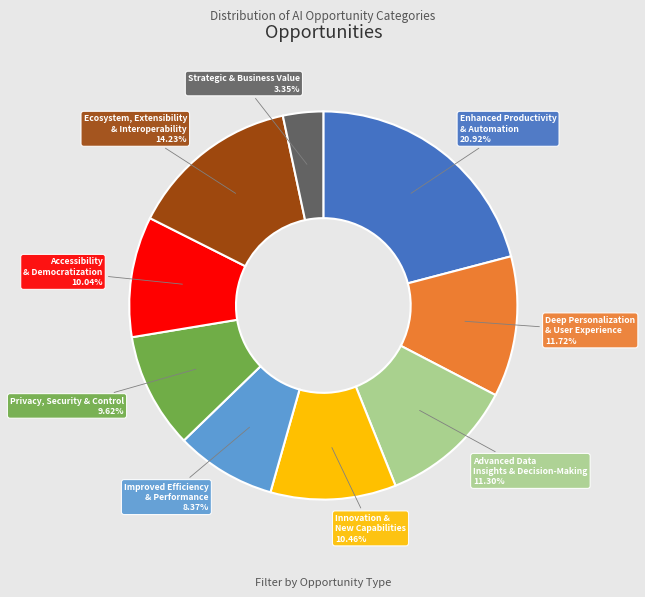

Between Enhanced Productivity & Automation and Deep Personalization & User Experience, which is larger?

Enhanced Productivity & Automation